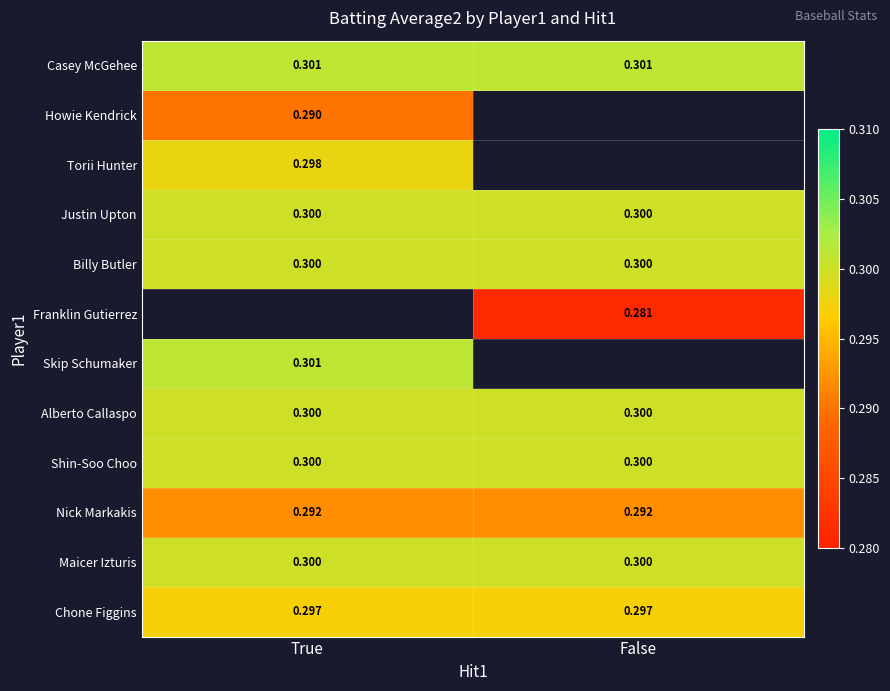

The value of Maicer Izturis at False is 0.4. True or false?

False